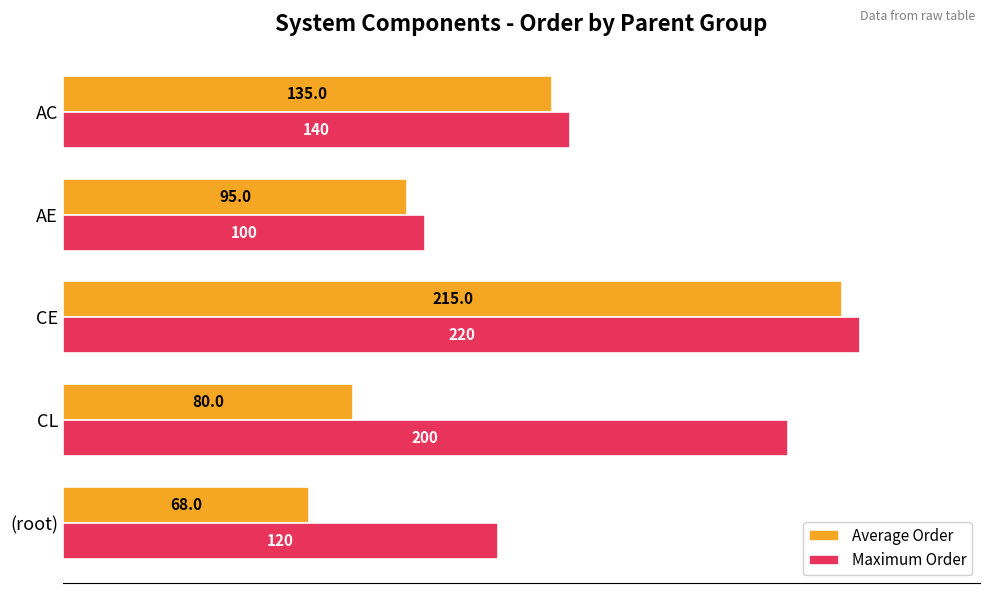

List the series in order of their peak value, lowest first.

Average Order, Maximum Order